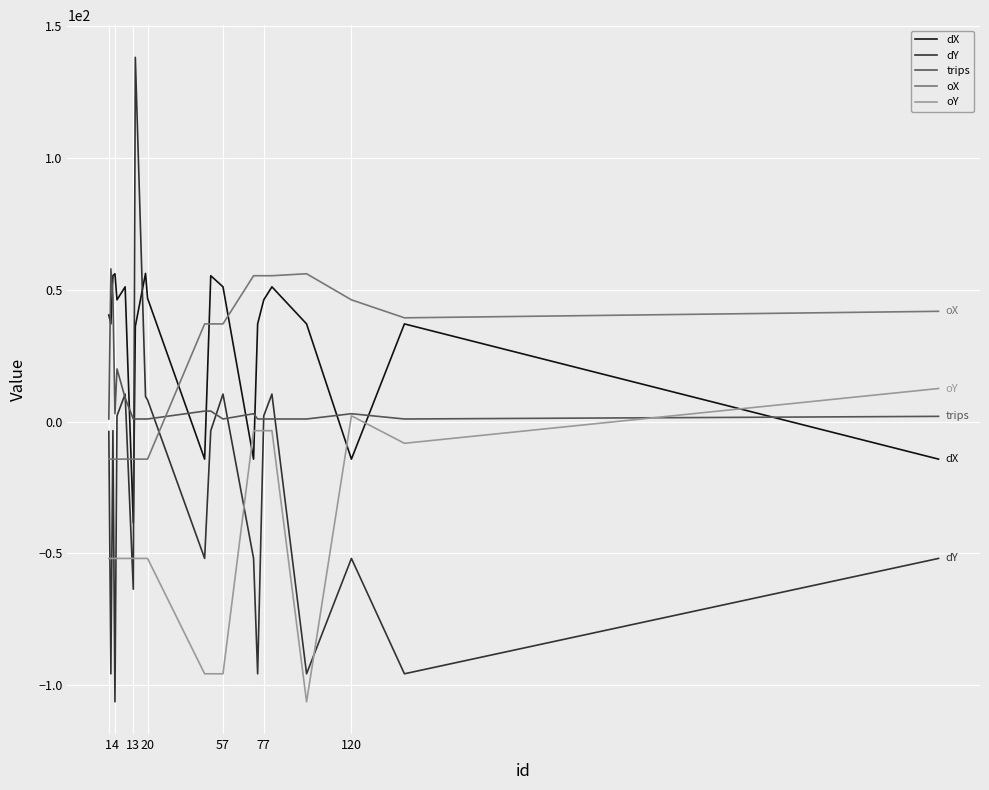

Which series has the widest spread of values?

dY